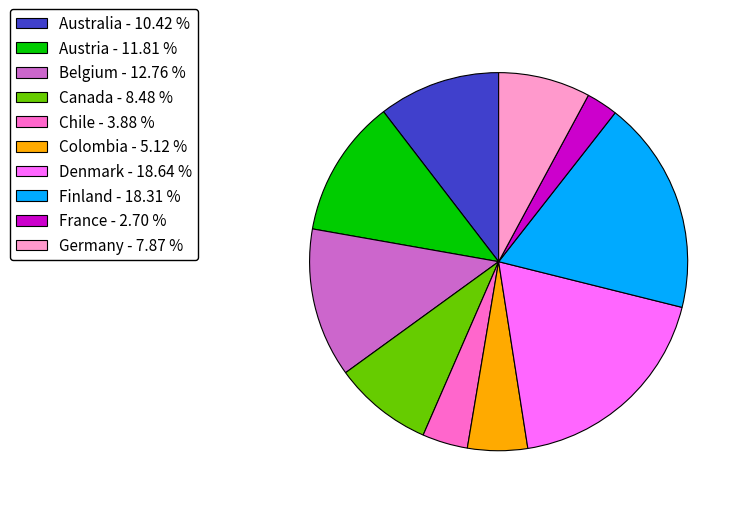

How many segments does this pie chart have?

10